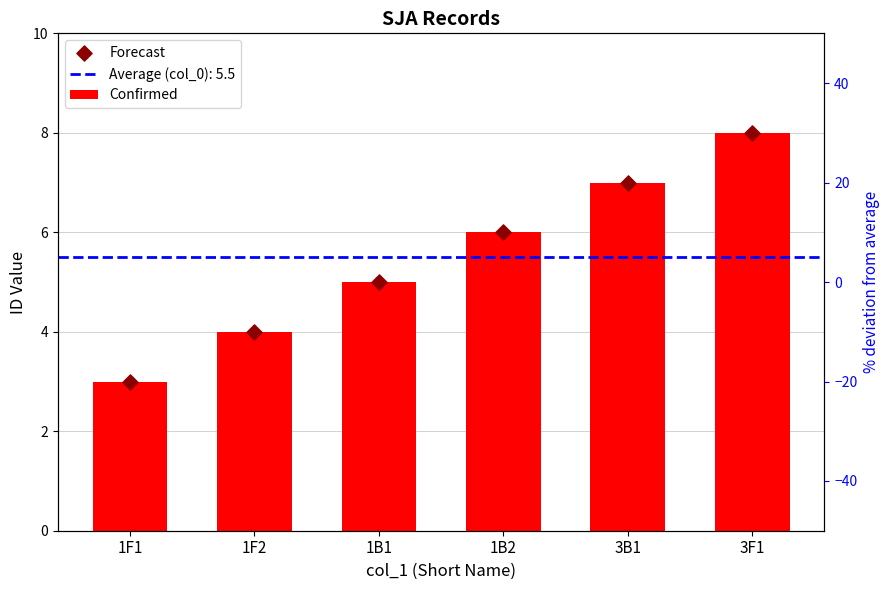

Which series contains the lowest Y value?

Confirmed